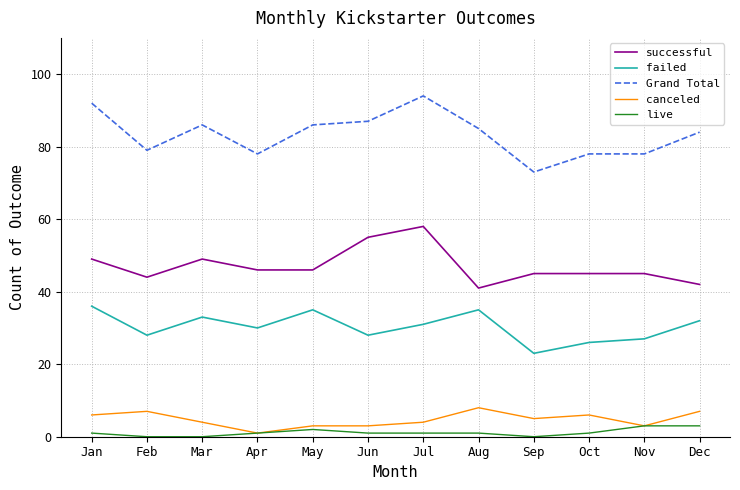

What is the greatest value displayed?

94